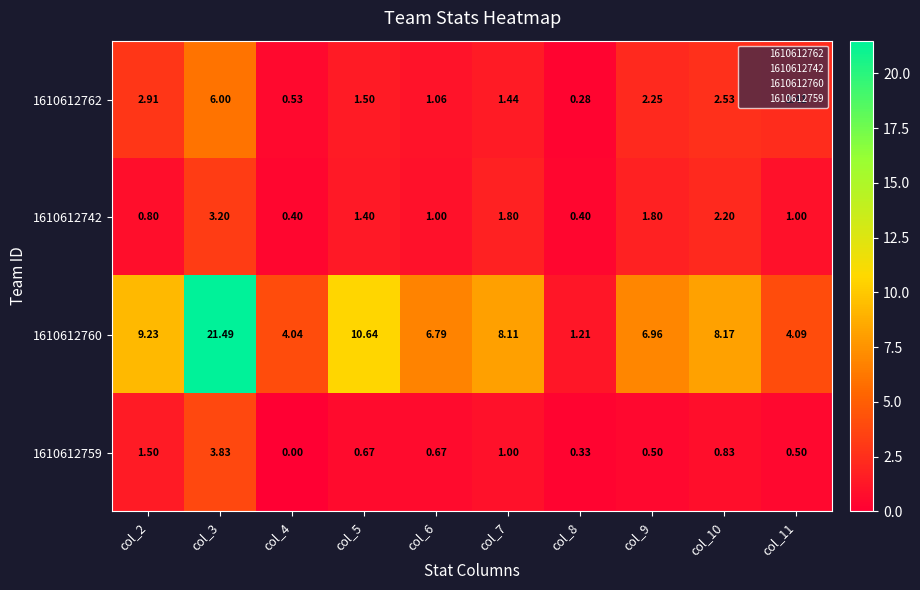

Is the value of 1610612762 at col_7 greater than the value of 1610612742 at col_5?

Yes